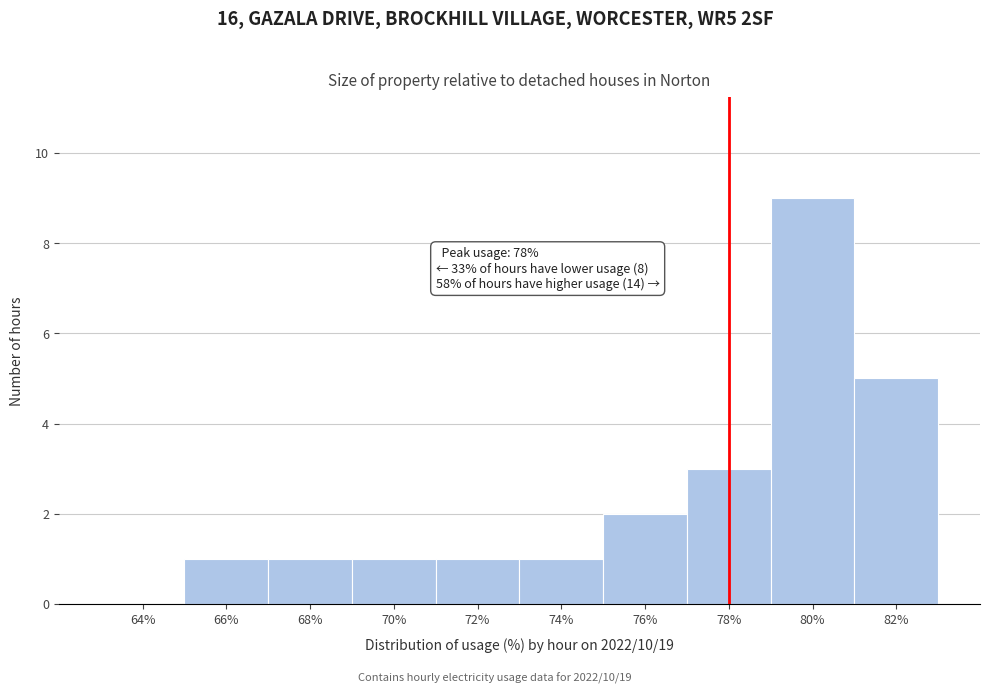

Which range on the x-axis has the tallest bar?

79 to 81